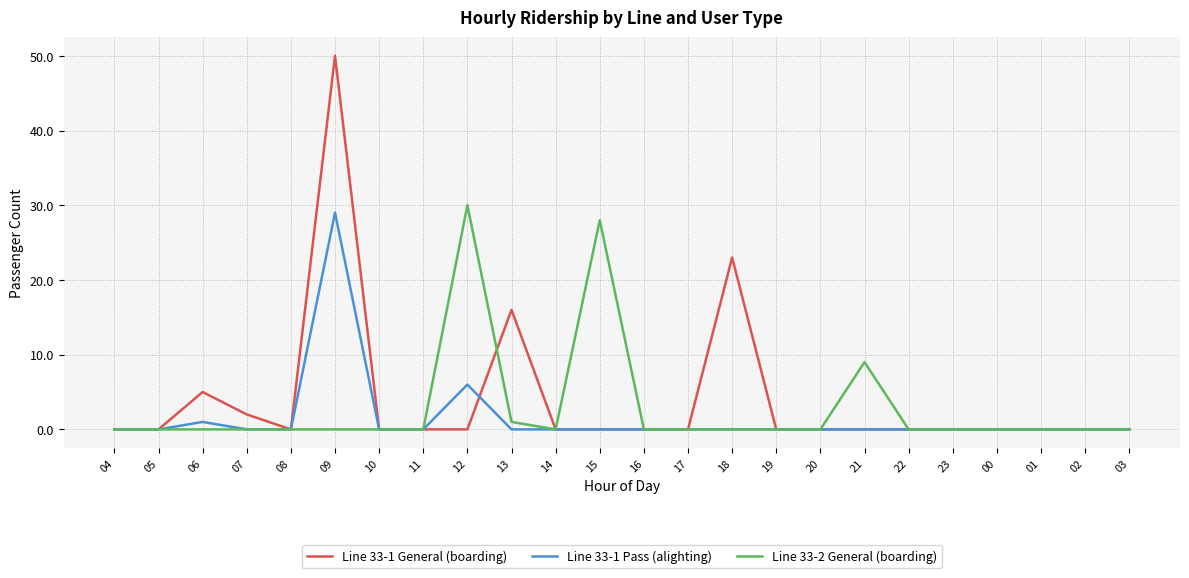

What position from the right is 04?

24